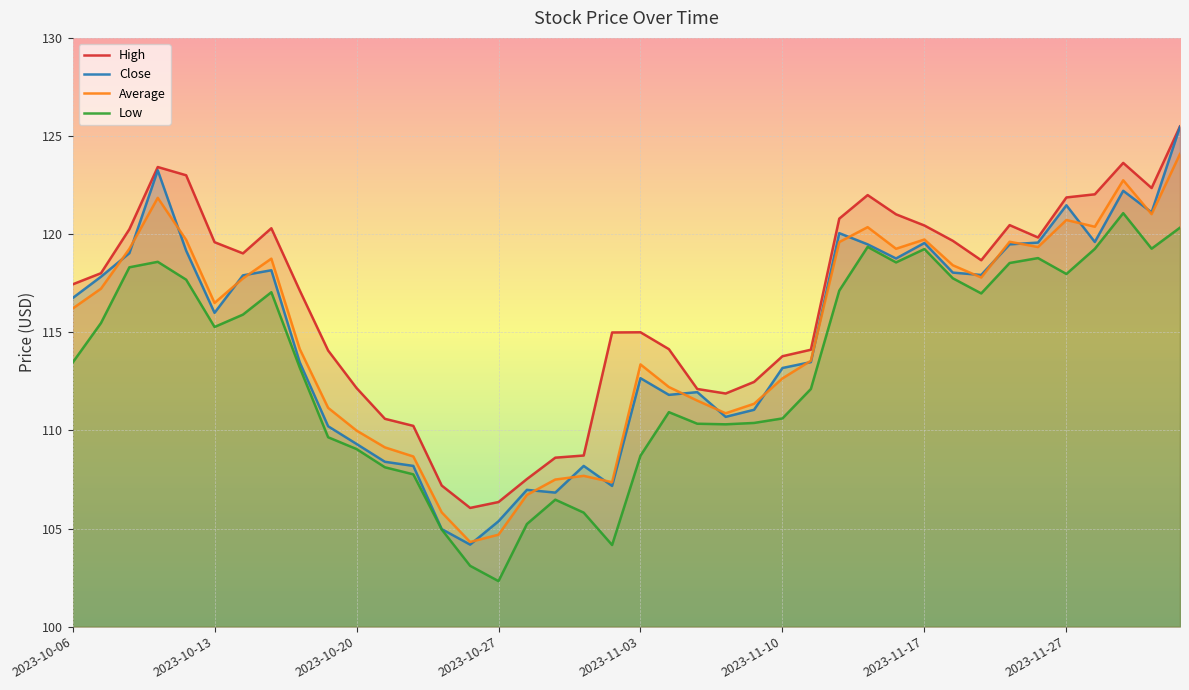

List the series in order of their peak value, highest first.

high, close, average, low